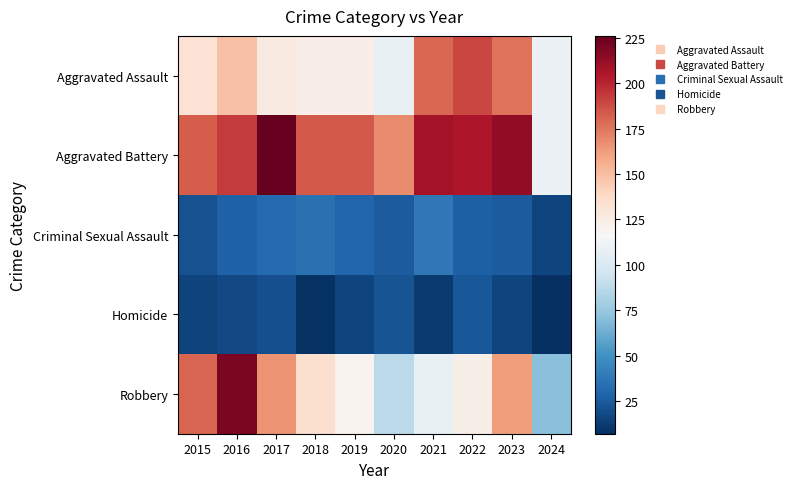

Reading left to right, what are all the values shown in this chart?

Aggravated Assault: 2015=132	2016=149	2017=126	2018=124	2019=124	2020=108	2021=179	2022=190	2023=176	2024=110
Aggravated Battery: 2015=183	2016=193	2017=226	2018=184	2019=184	2020=168	2021=208	2022=205	2023=214	2024=110
Criminal Sexual Assault: 2015=21	2016=28	2017=31	2018=35	2019=30	2020=25	2021=38	2022=27	2023=25	2024=16
Homicide: 2015=15	2016=18	2017=20	2018=8	2019=16	2020=22	2021=12	2022=24	2023=16	2024=7
Robbery: 2015=180	2016=220	2017=166	2018=134	2019=120	2020=87	2021=108	2022=123	2023=162	2024=71